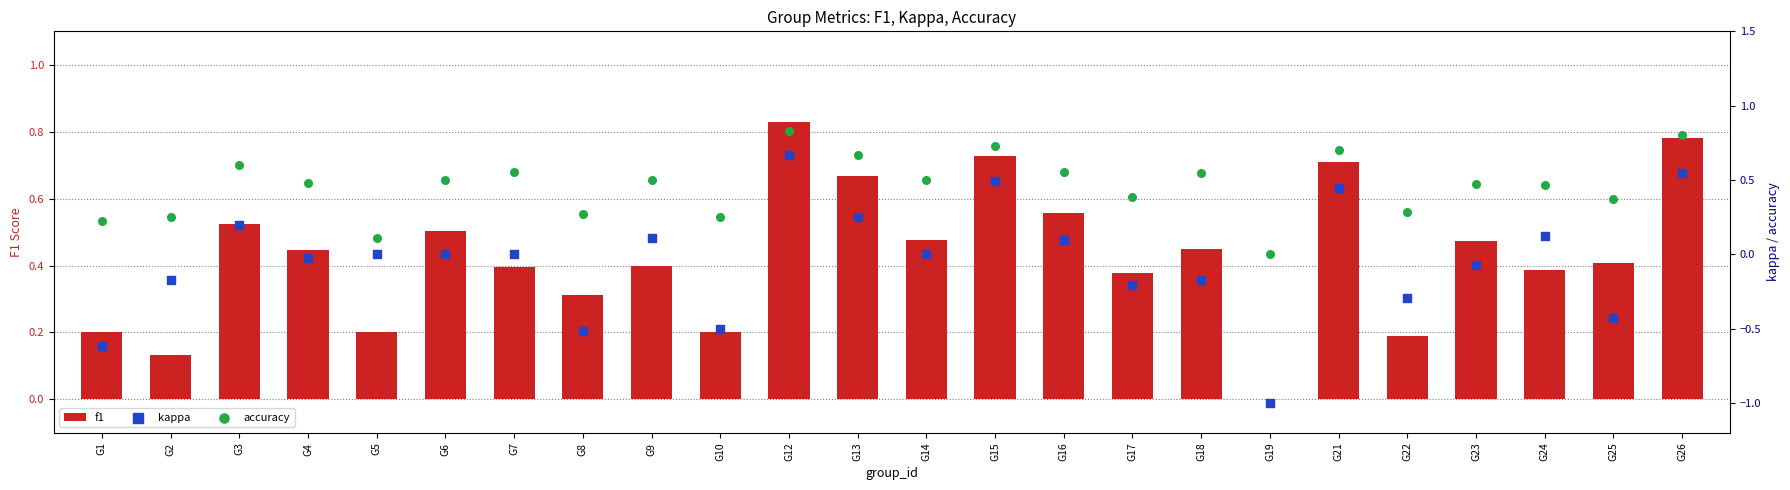

Which series reaches the minimum Y coordinate?

kappa